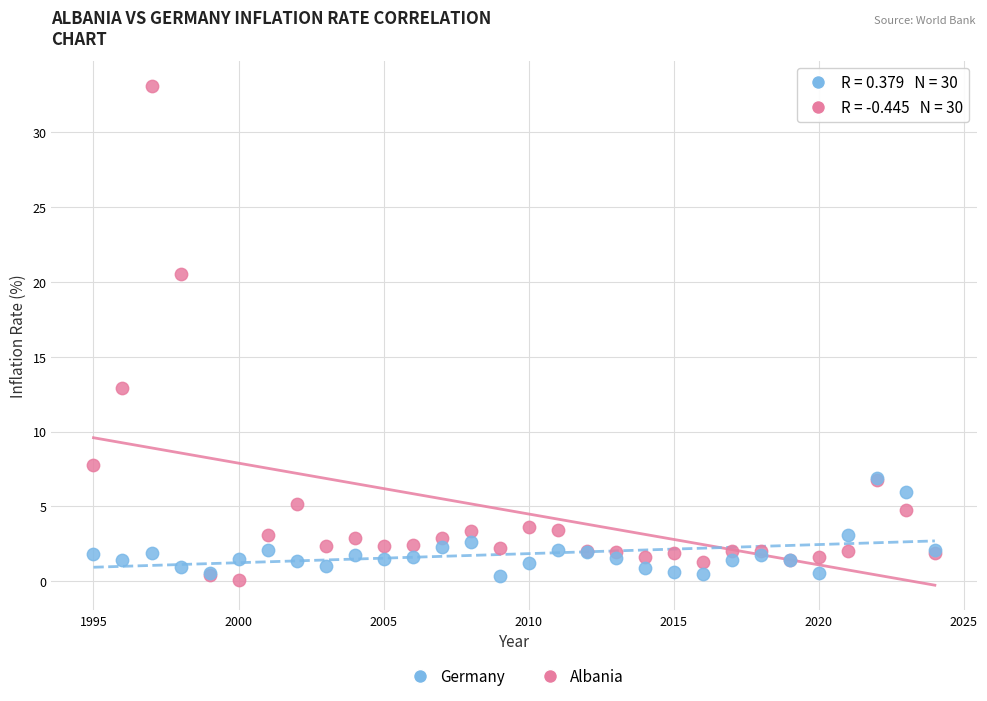

Across all series, what Y value is closest to 16?

12.9